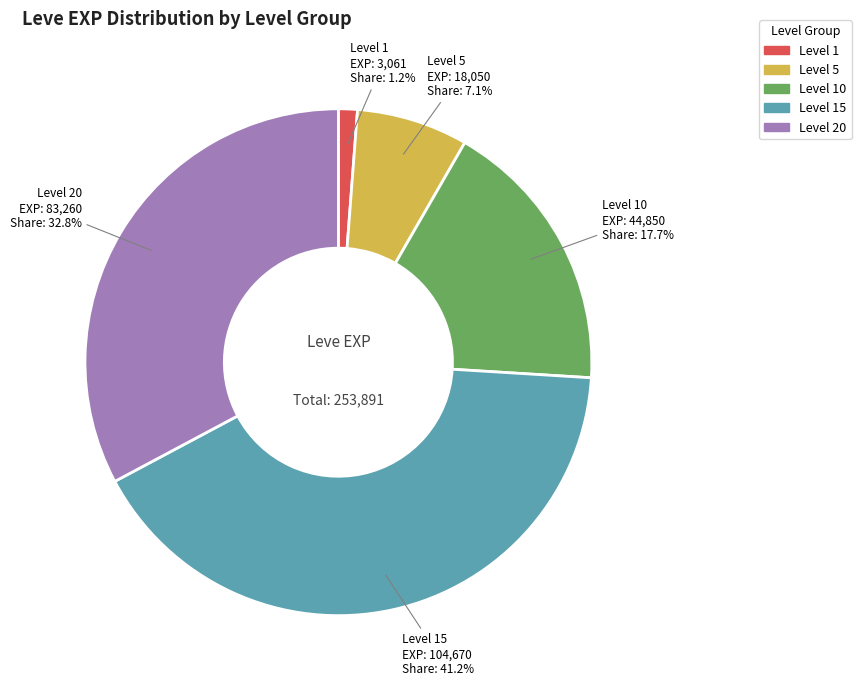

Is there a majority slice in this chart?

No